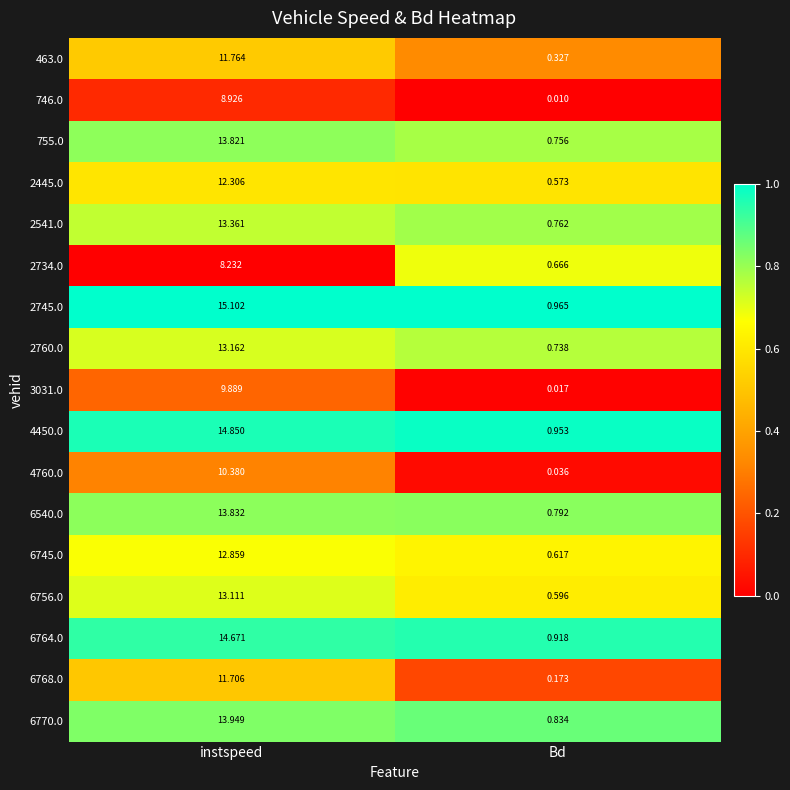

Is the value of 6745.0 at instspeed greater than the value of 2445.0 at Bd?

Yes